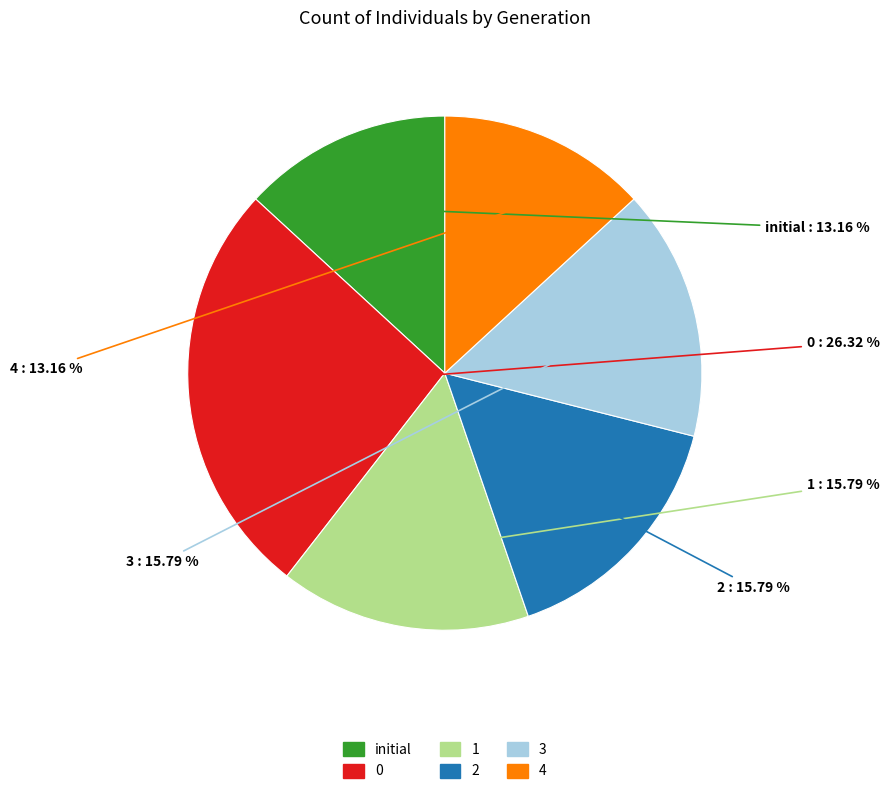

Between 3 and initial, which is larger?

3